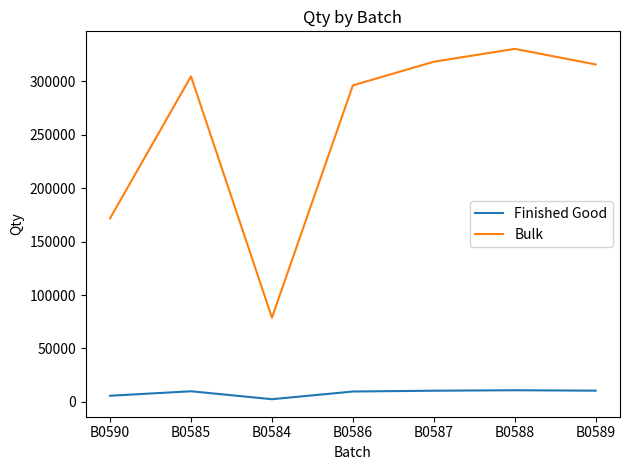

Which series has the largest total across all categories?

Bulk